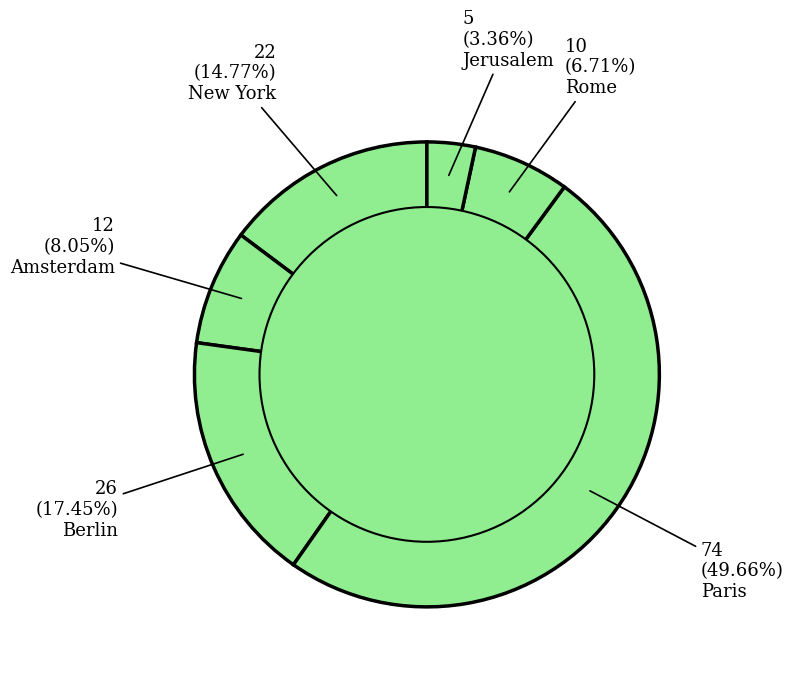

Which slice is the largest?

Paris